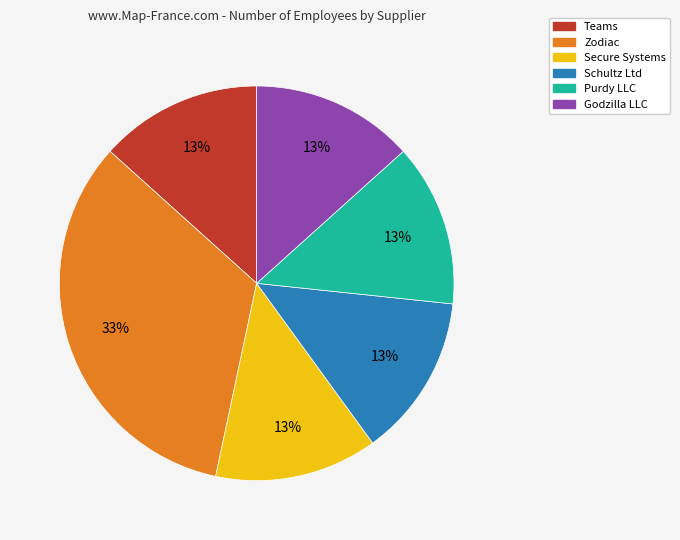

To the nearest percent, what is the average slice percentage?

17%